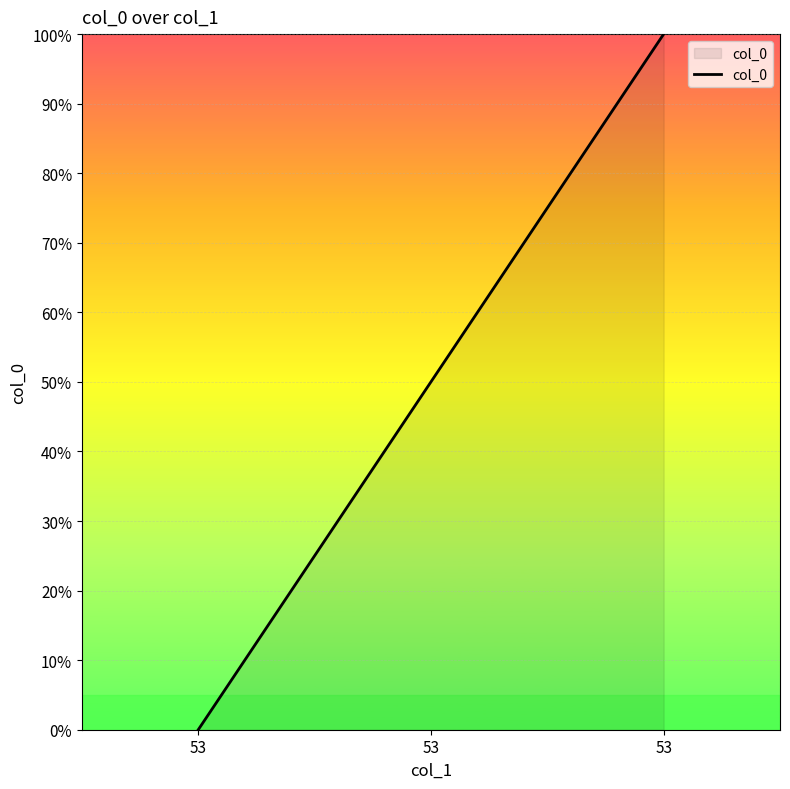

Reading left to right, what are all the values shown in this chart?

53=0.0	53=50.0	53=100.0